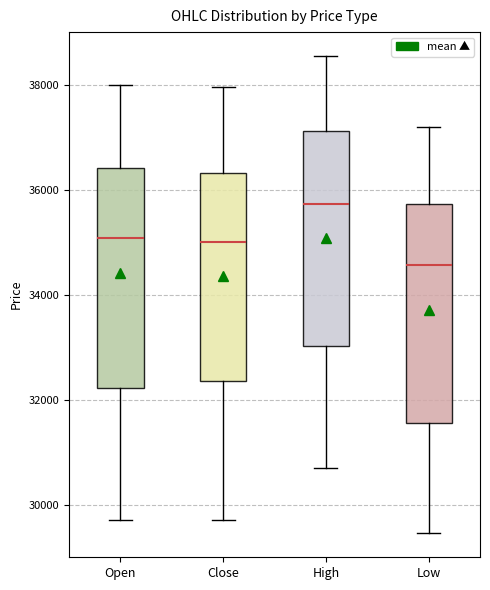

Reading left to right, transcribe this box plot: for each box, give where its median line is, the range the box spans, and where its two whiskers end, as read against the y-axis. The values are not printed on the chart, so give them approximately, as read against the axis.

Open: median 35000, box 32200 to 36400, whiskers 29800 to 38000
Close: median 35000, box 32400 to 36400, whiskers 29800 to 38000
High: median 35800, box 33000 to 37200, whiskers 30800 to 38600
Low: median 34600, box 31600 to 35800, whiskers 29400 to 37200